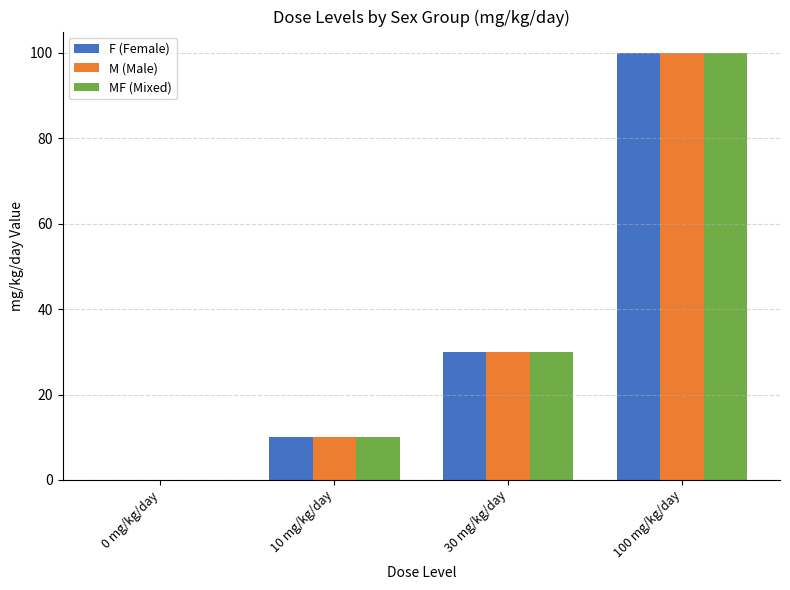

What is the difference between the M (Male) values at 30 mg/kg/day and 100 mg/kg/day?

70